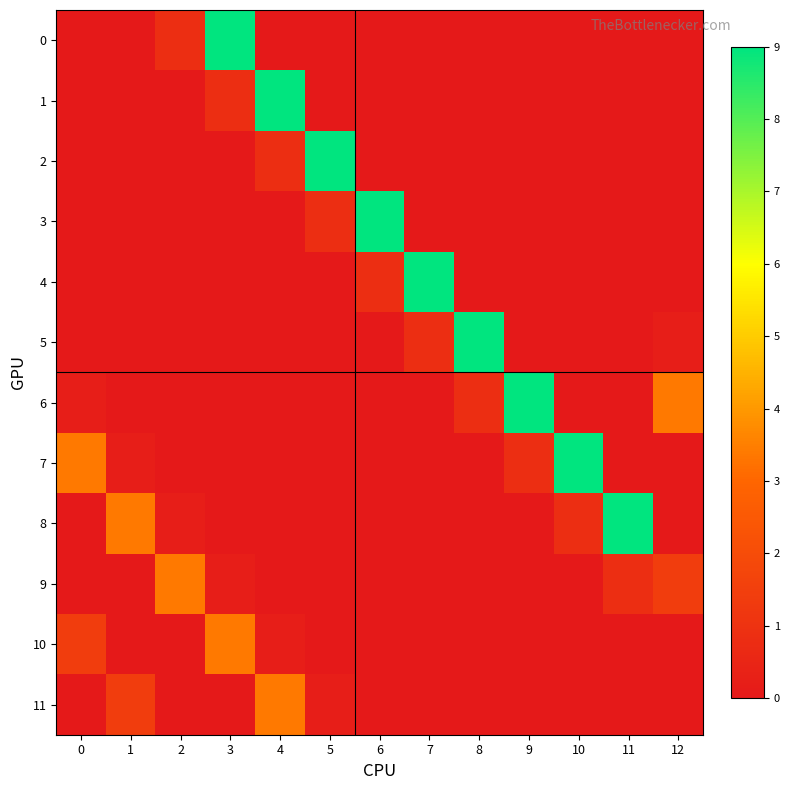

What is the total value across all series at 5?

10.0